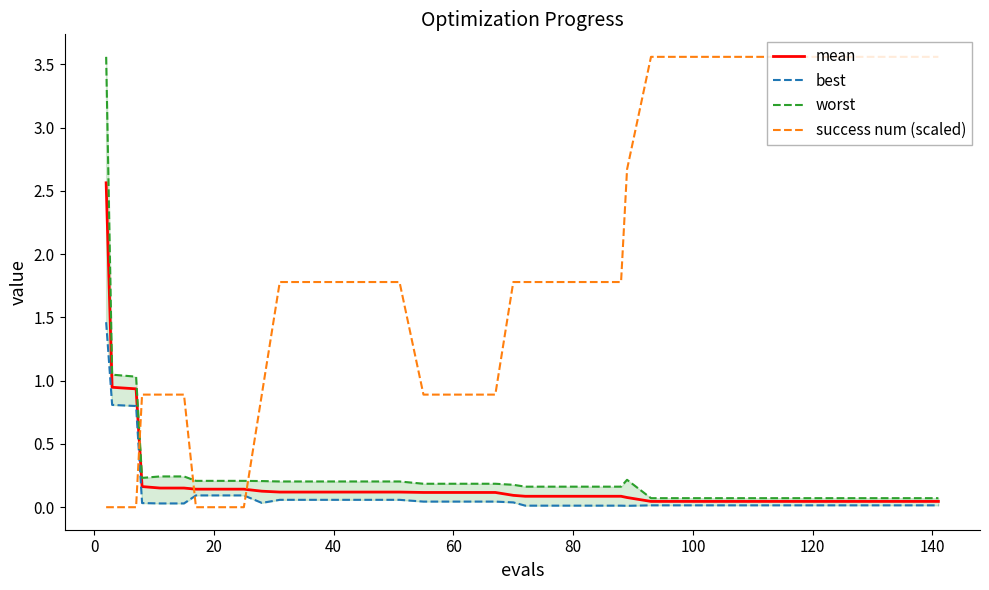

Does the chart display data point markers on the line(s)?

No